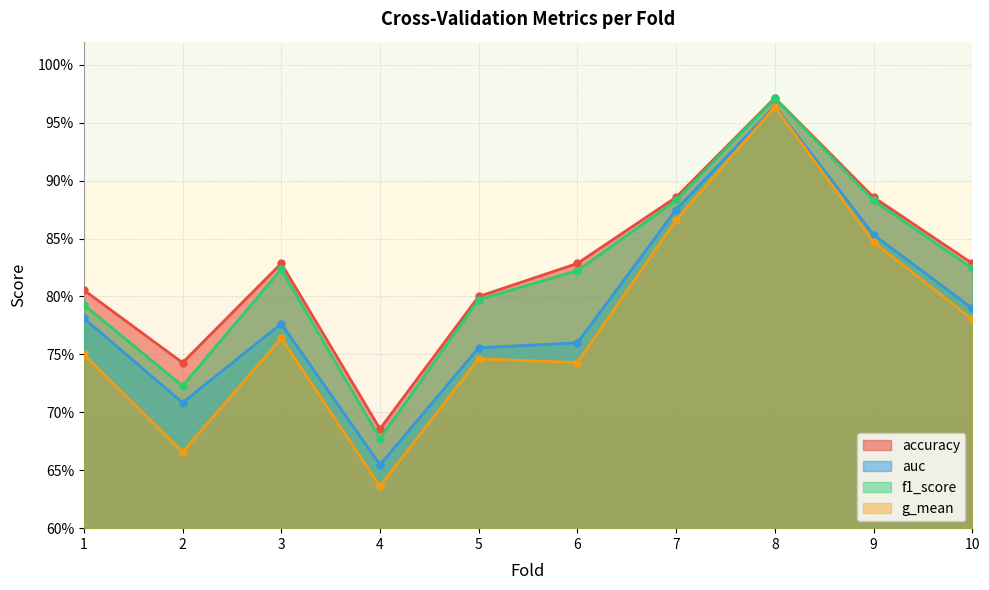

What is the spread (max minus min) of values at 1?

0.1